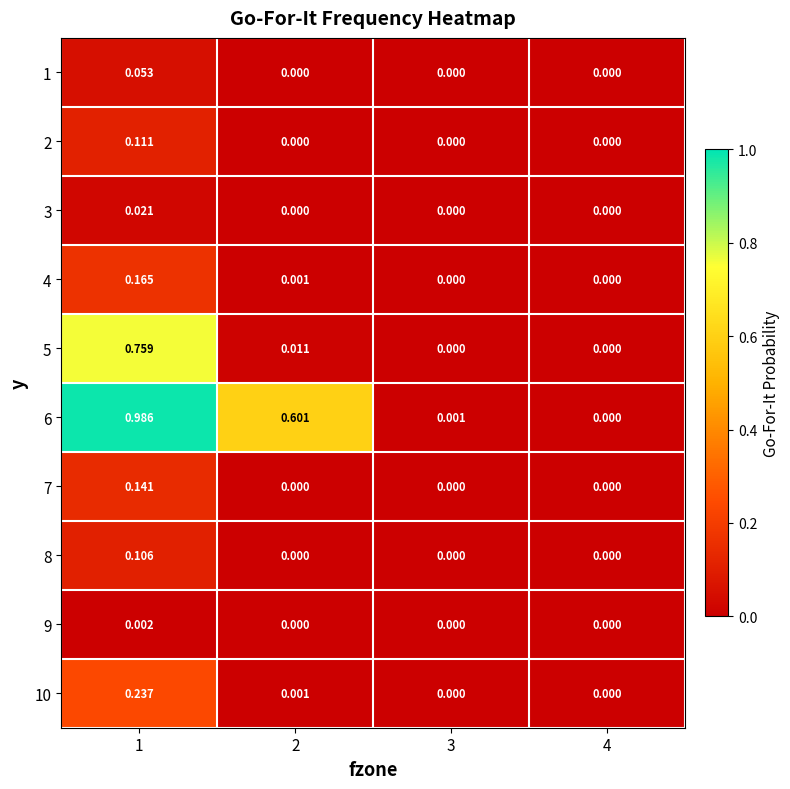

At how many categories does at least one series exceed 0?

3